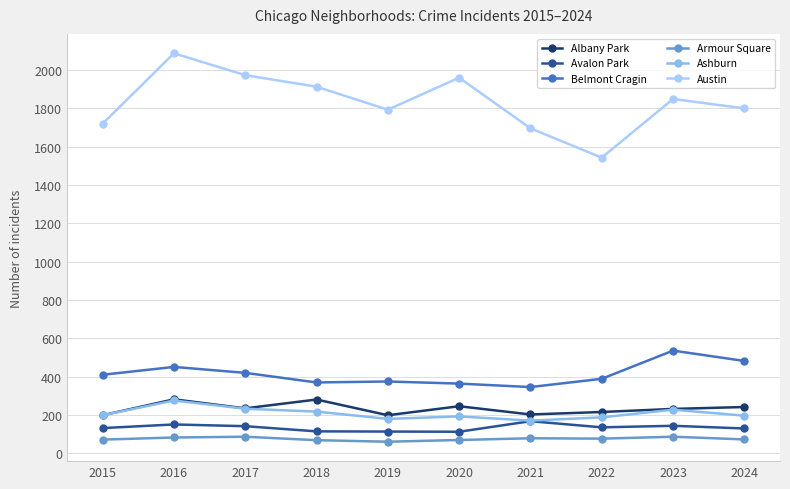

True or false: Austin has a value of 1912 at 2018.

True